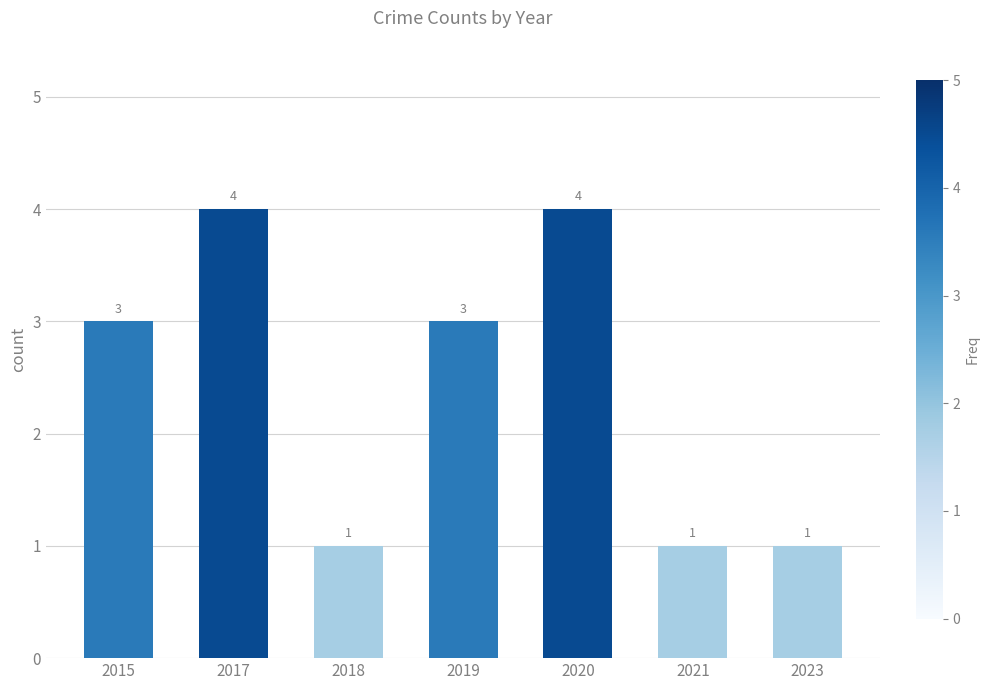

Count the values in the range 1 to 4.

7